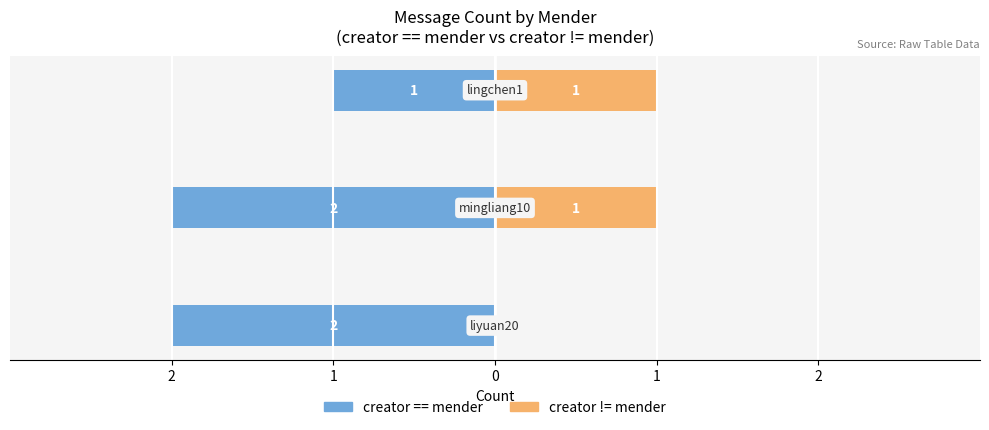

What is the sum of the creator != mender values at 1 and 0?

2